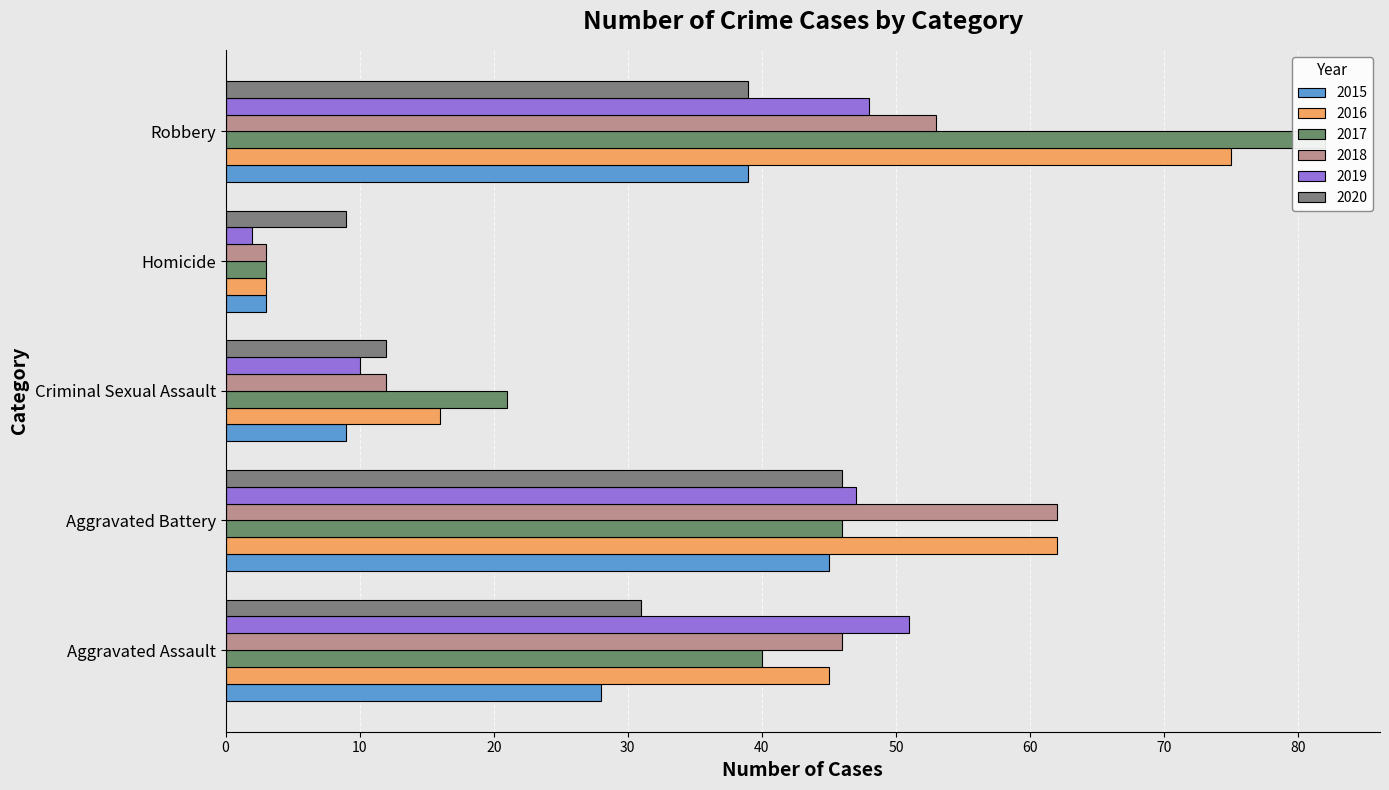

How many values in the 2020 series exceed 31?

2